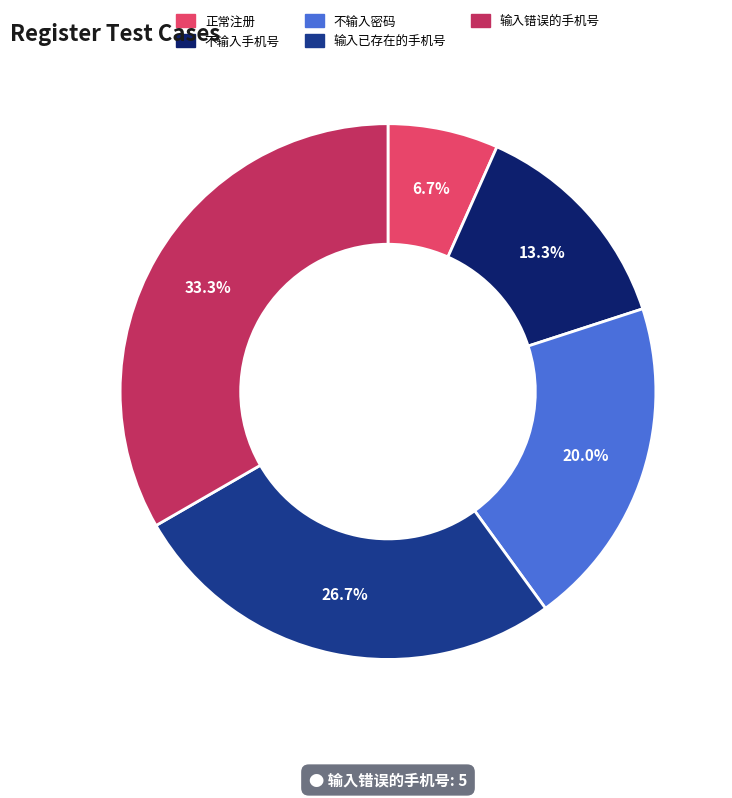

Does 不输入密码 represent more than half of the total?

No